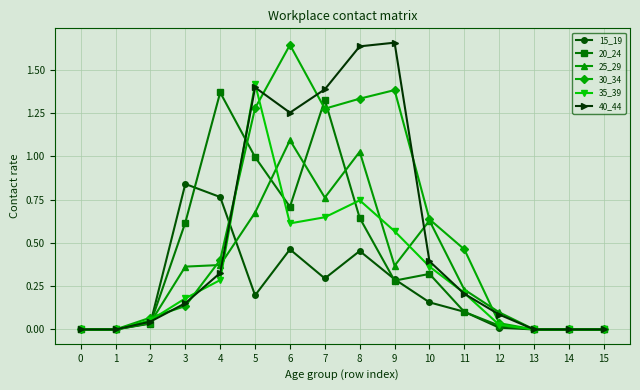

Is this an area chart (filled region under the line)?

No